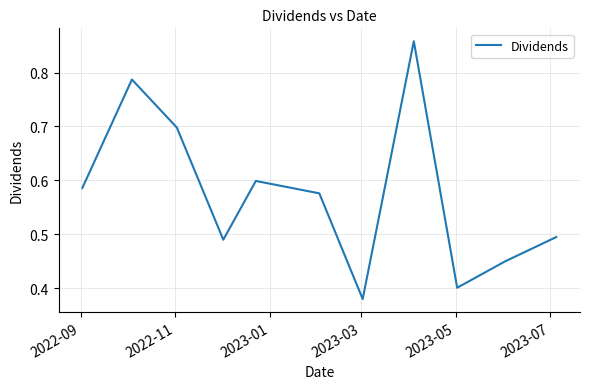

Reading left to right, list all the values displayed in this chart.

0.6	0.8	0.7	0.5	0.6	0.6	0.4	0.9	0.4	0.5	0.5